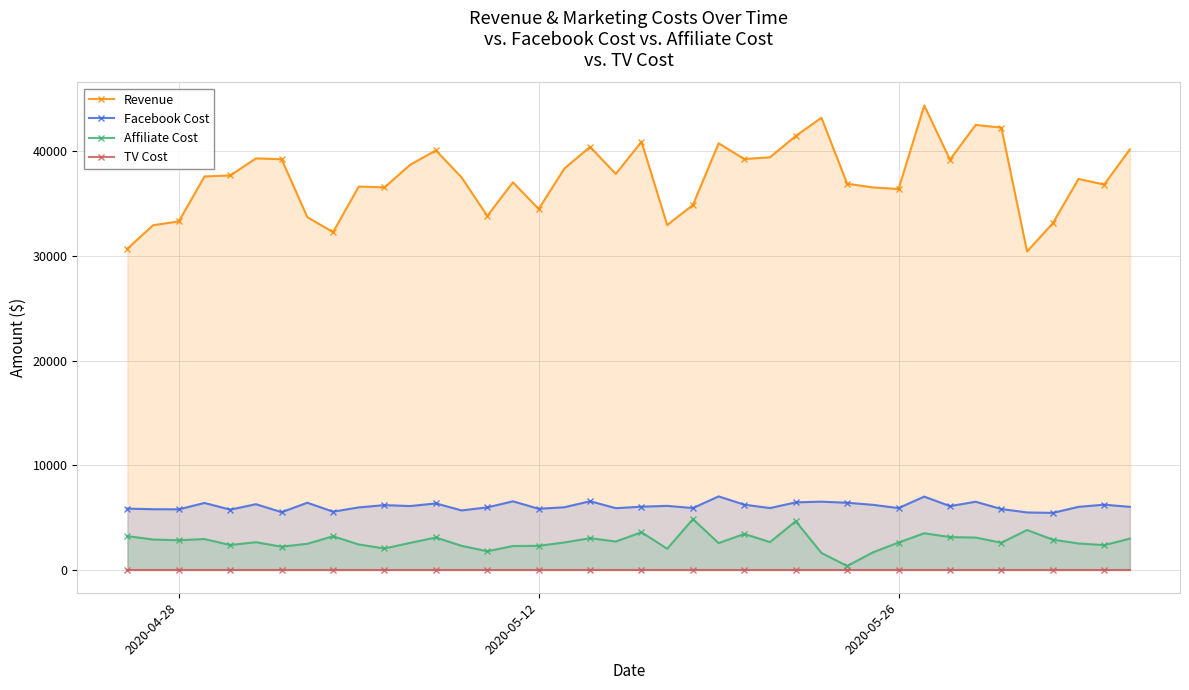

Rank the series by their maximum value, from lowest to highest.

TV Cost, Affiliate Cost, Facebook Cost, Revenue